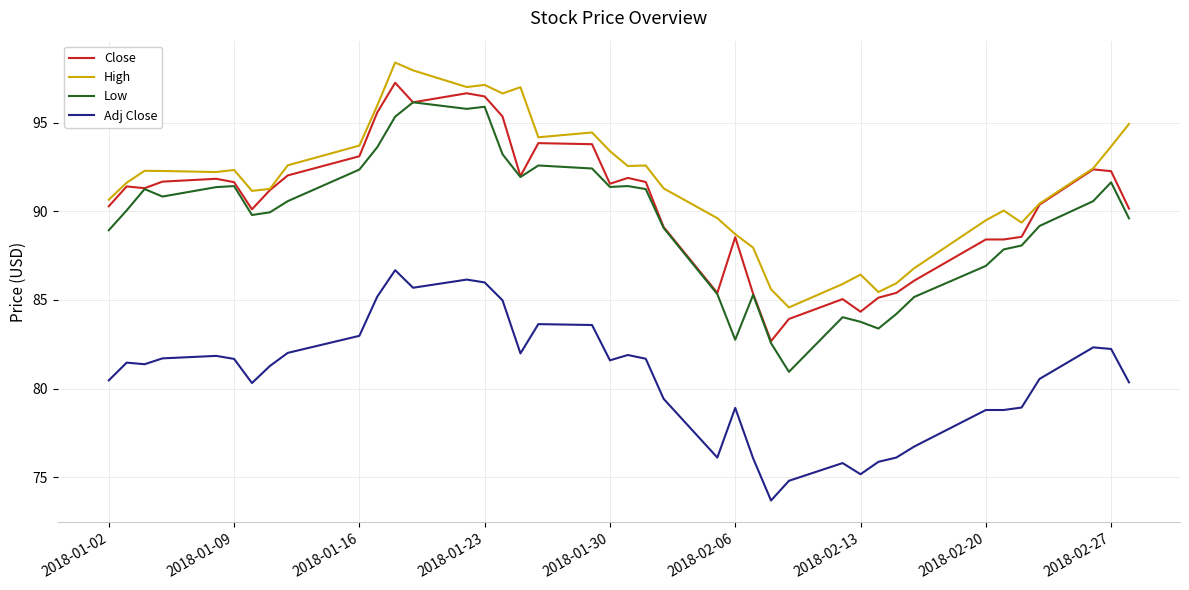

Which series has the largest total across all categories?

High